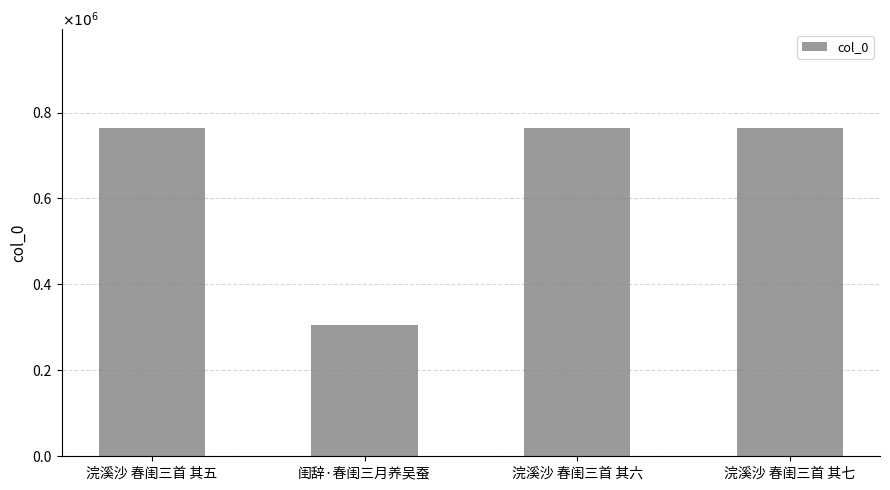

What is the minimum value shown in the chart?

304798